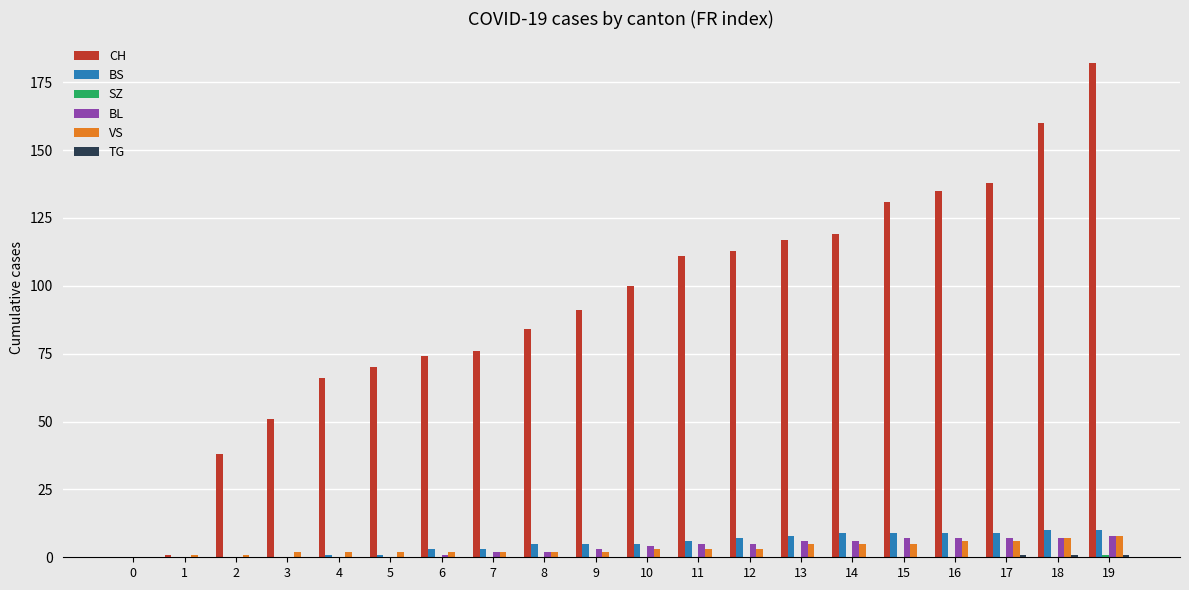

Which series changed the most between 8 and 18?

CH